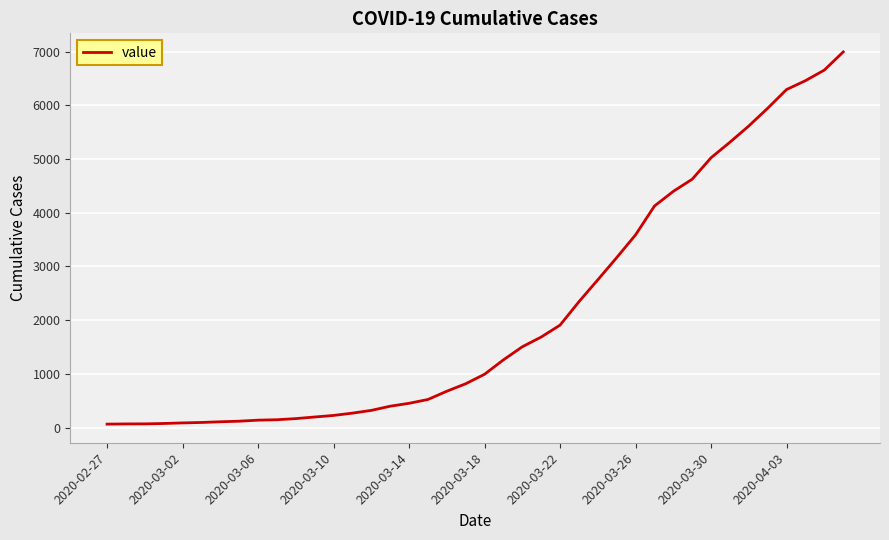

Is this an area chart (filled region under the line)?

No